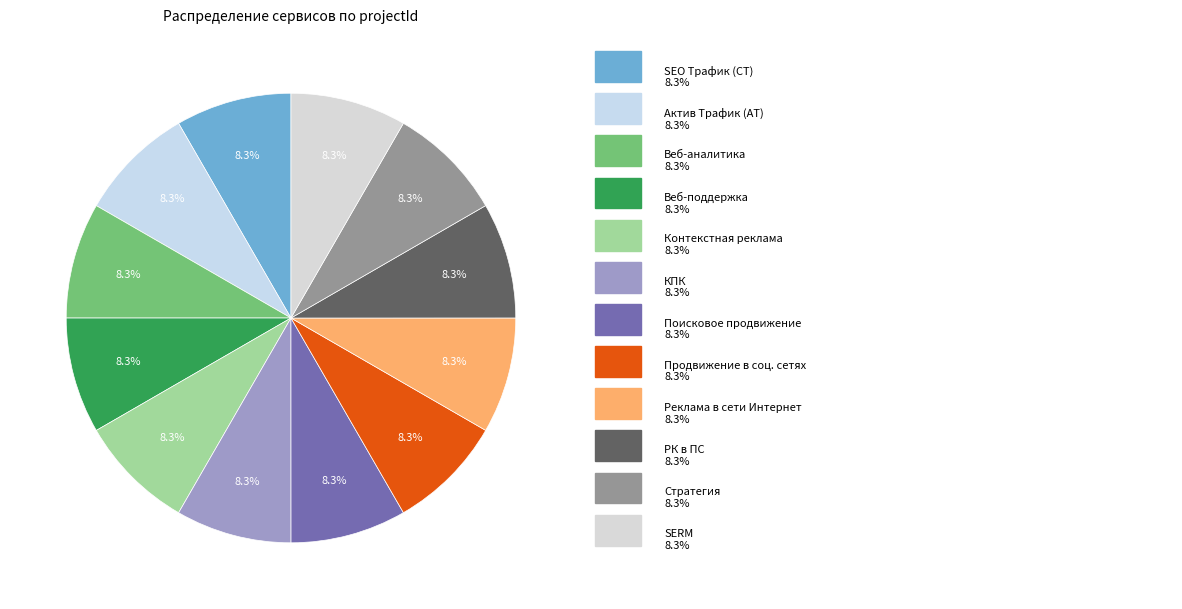

Is there any slice that represents more than half of the pie?

No